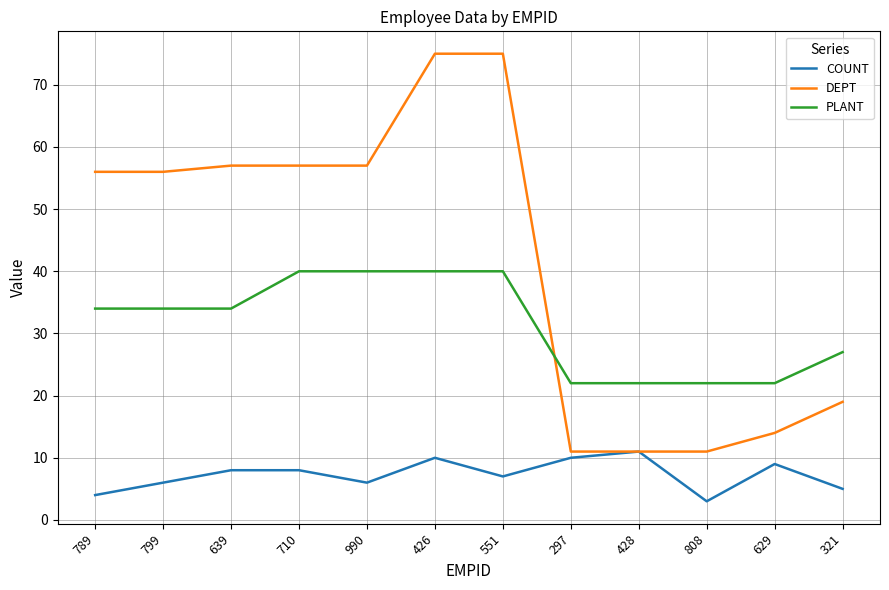

The value of DEPT at 789 is 16. True or false?

False